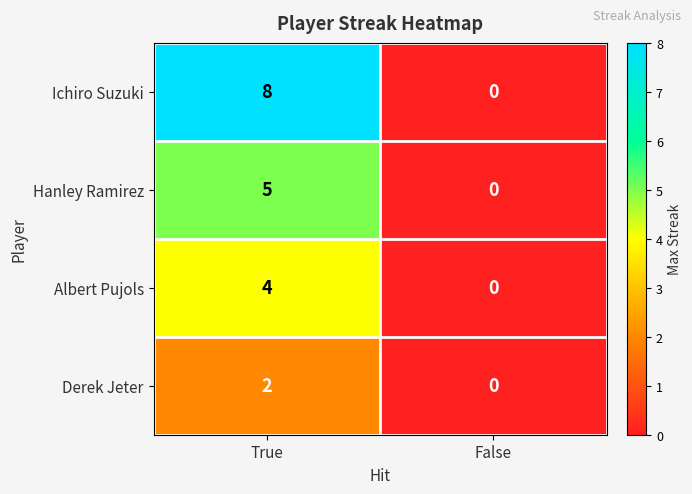

What is the spread (max minus min) of values at True?

6